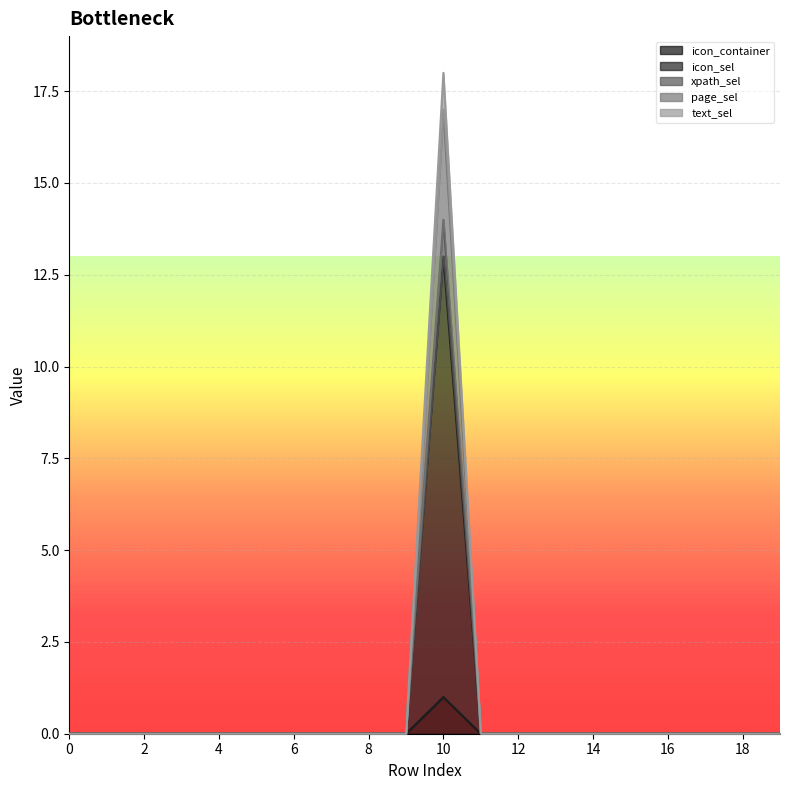

How many interior local peaks does the icon_sel series have?

1